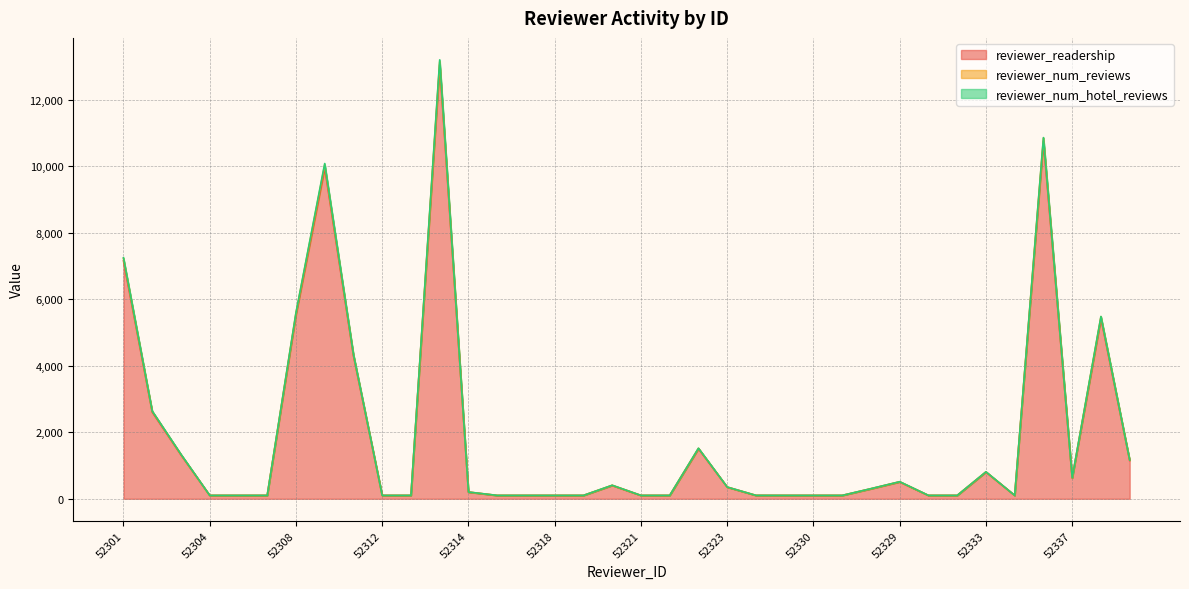

True or false: reviewer_num_reviews has more than 2 interior local peaks.

True